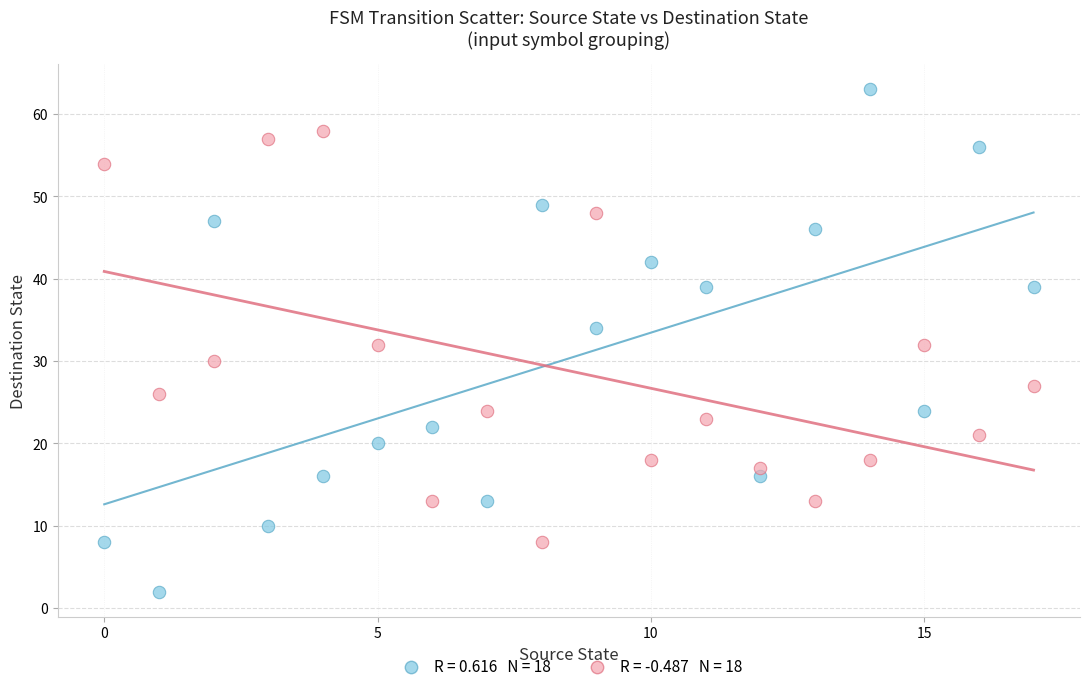

Across all data points, what is the range of Y values (max minus min)?

61